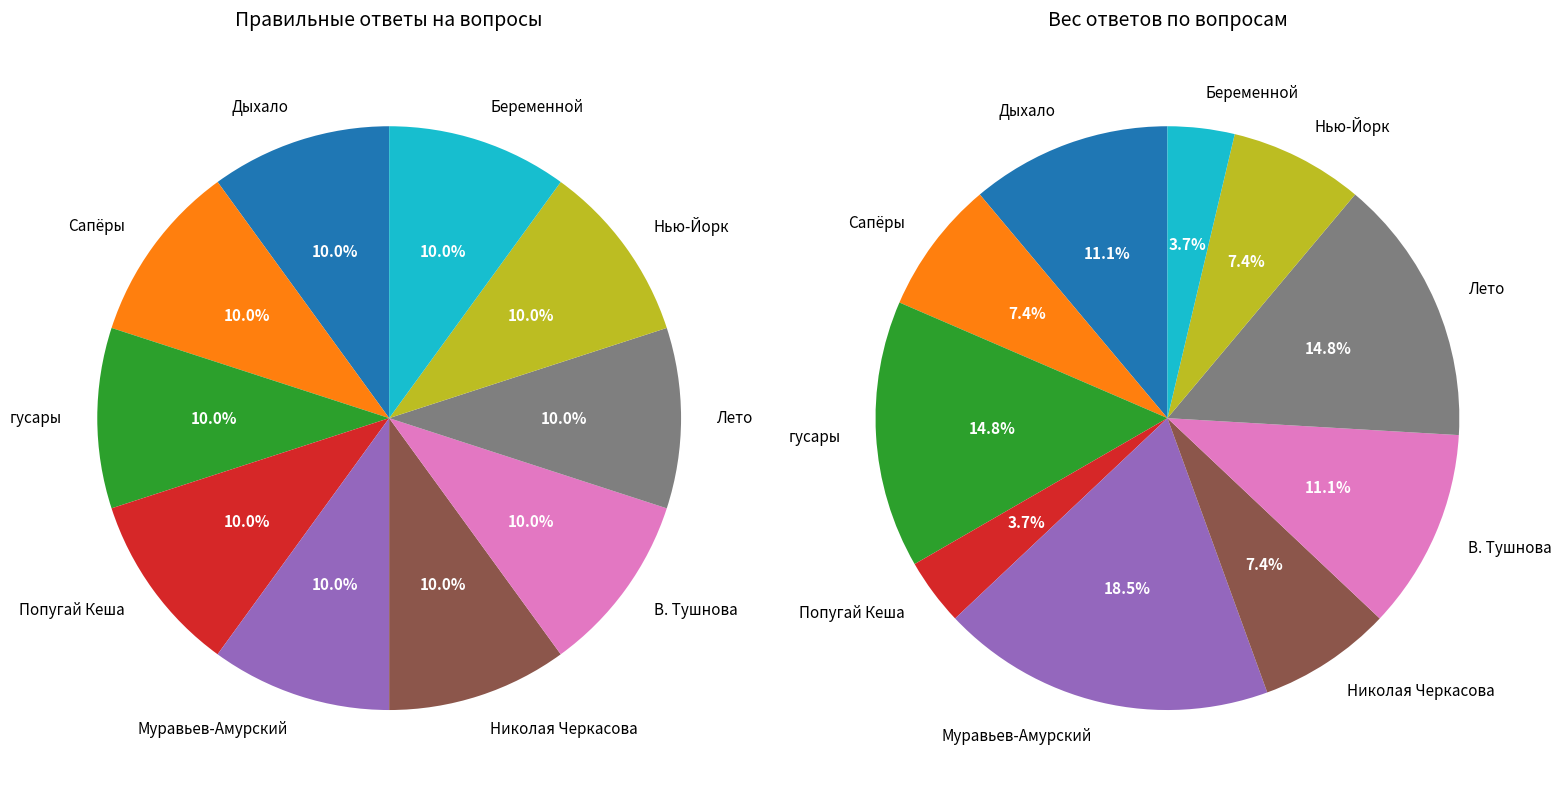

How many segments does this pie chart have?

10